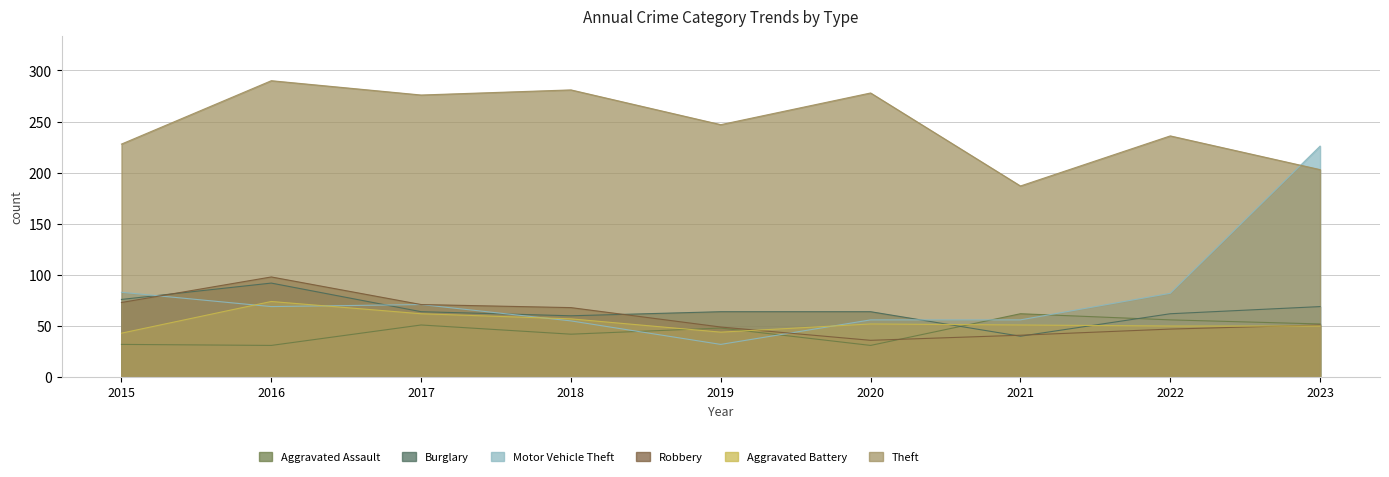

Is it true that Aggravated Assault equals 31 at 2020?

True